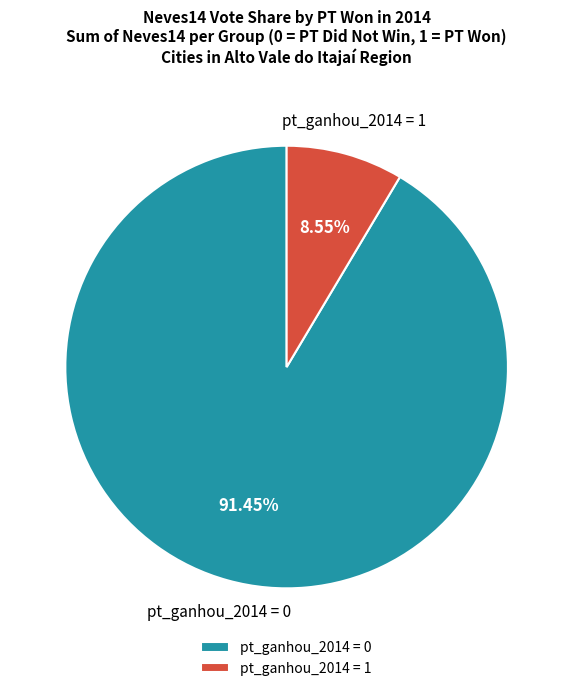

Combined, do pt_ganhou_2014 = 0 and pt_ganhou_2014 = 1 account for over 50%?

Yes